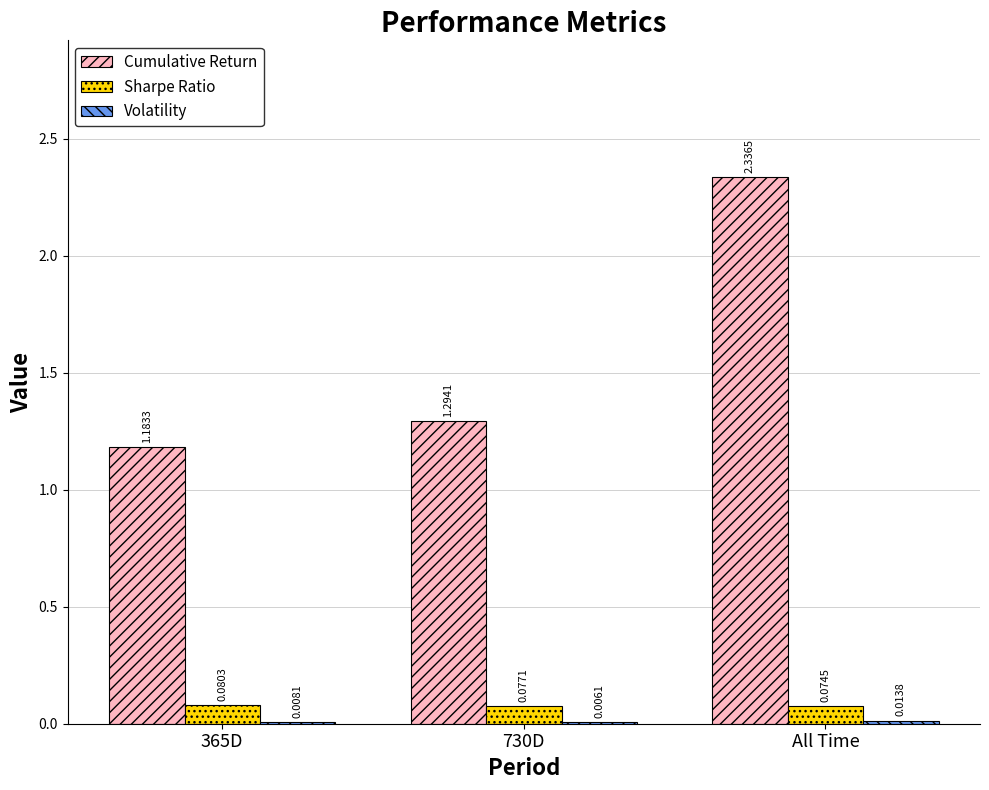

At which category is the sum across all series the highest?

All Time